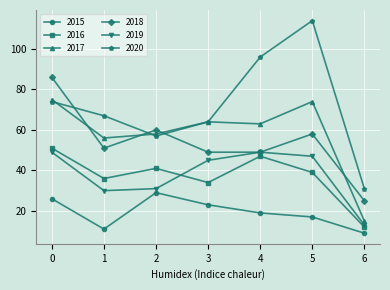

The value of 2019 at 6 is 13. True or false?

True